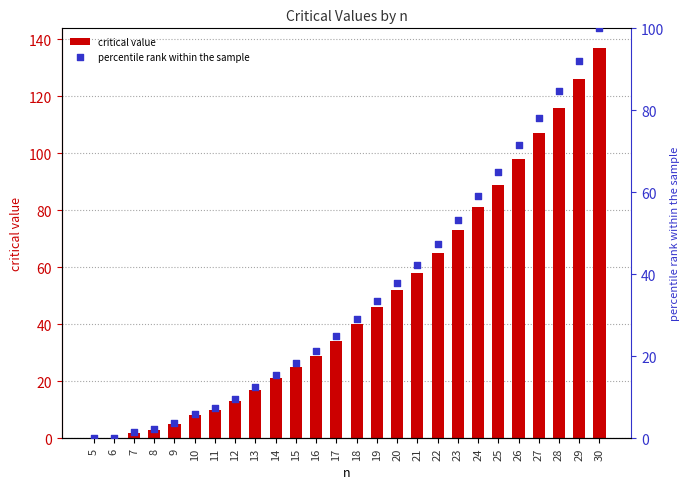

Is the value of critical value at 23 greater than the value of percentile rank within the sample at 10?

Yes